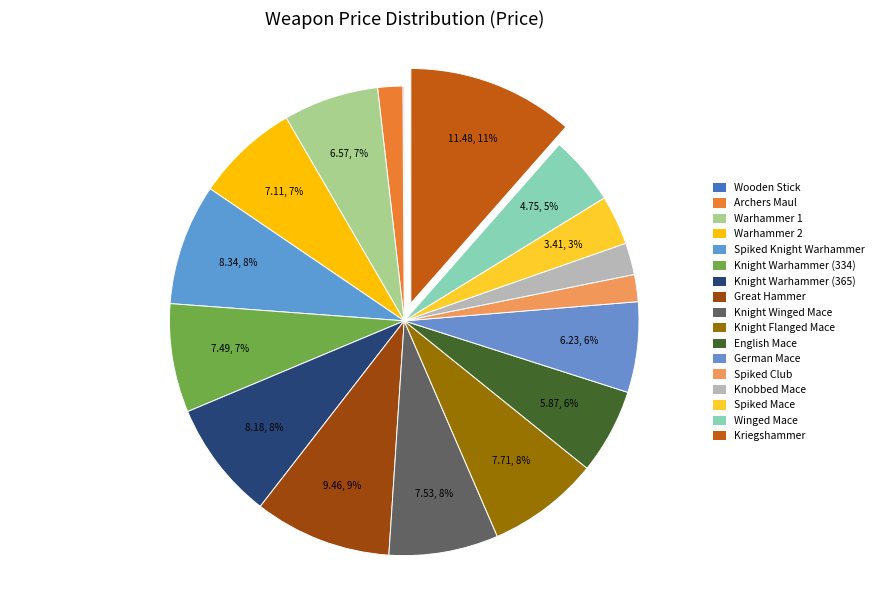

Which slice is the largest?

Kriegshammer